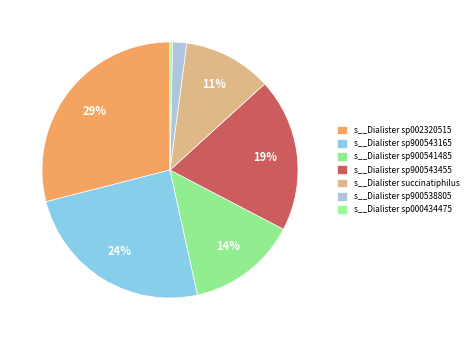

Does any single category account for the majority?

No